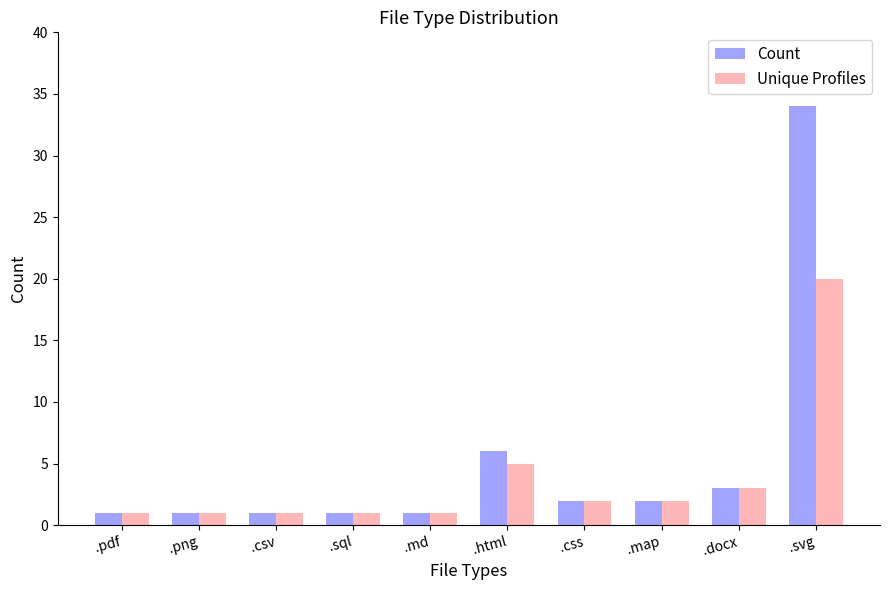

What is the sum of the Unique Profiles values at .pdf and .html?

6